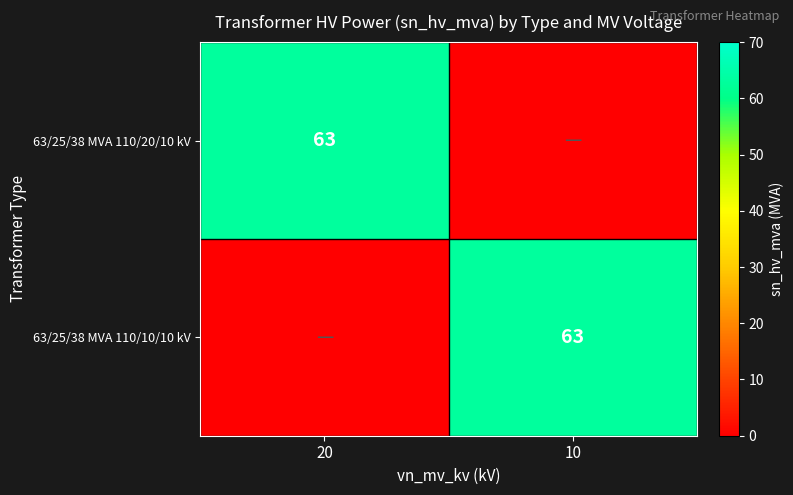

The value of 63/25/38 MVA 110/20/10 kV at 20 is 43. True or false?

False